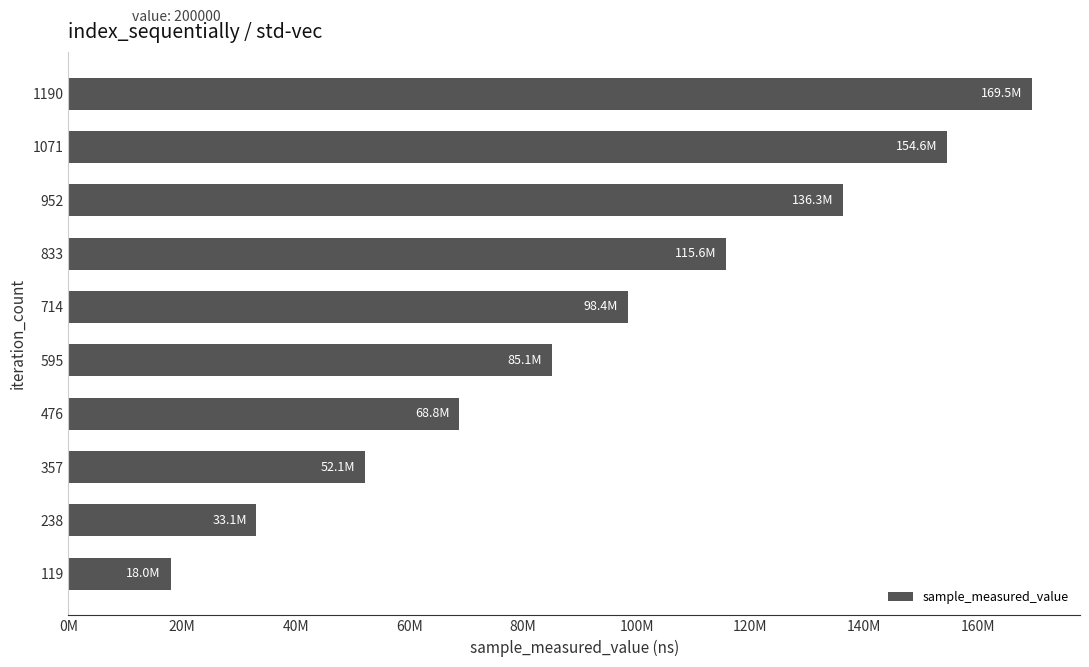

Does the chart contain any negative values?

No